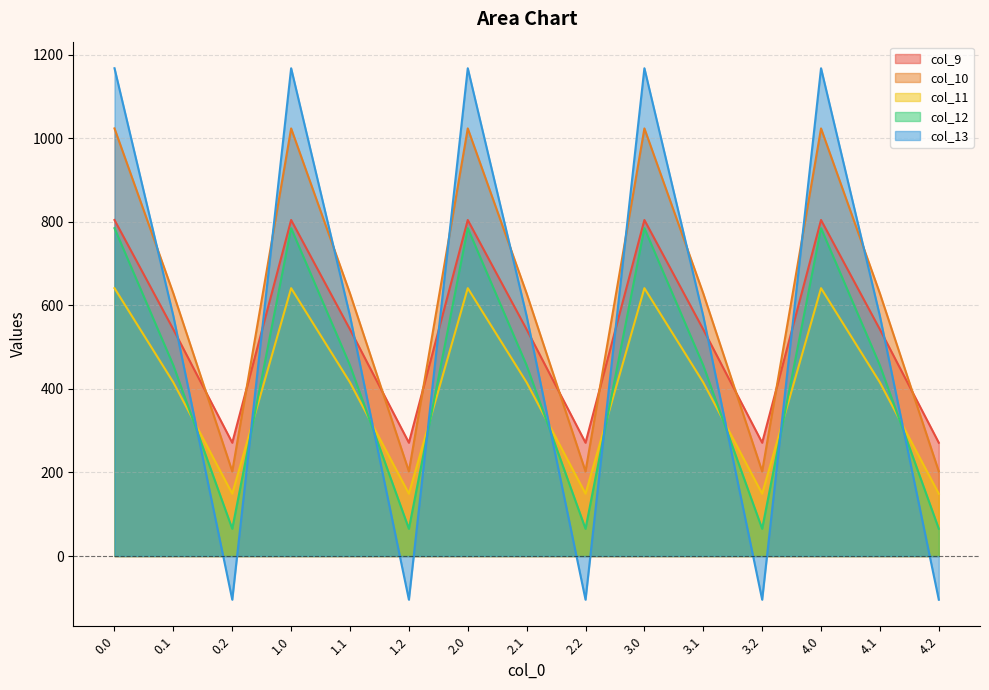

True or false: col_13 has a value of -143.5 at 2.2.

False